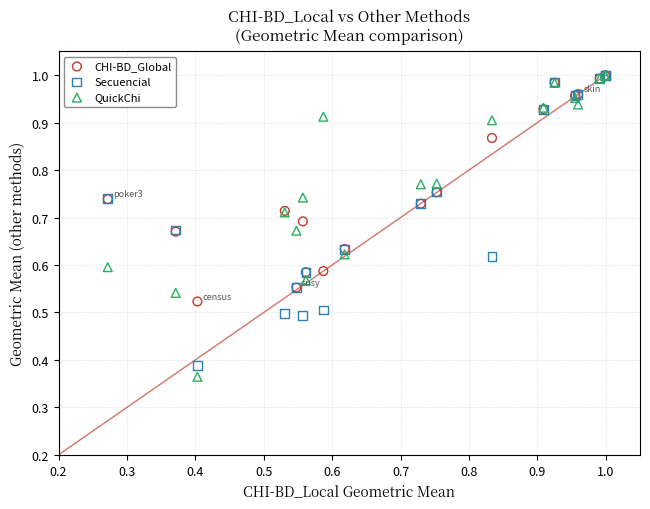

Which series has the largest Y range (max minus min)?

QuickChi